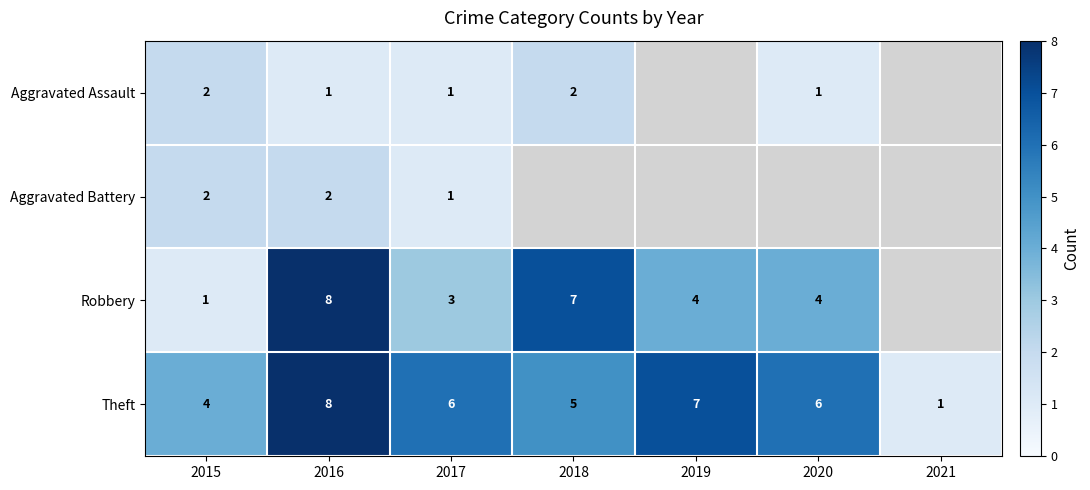

Count the Theft values in the range 4 to 7.

5